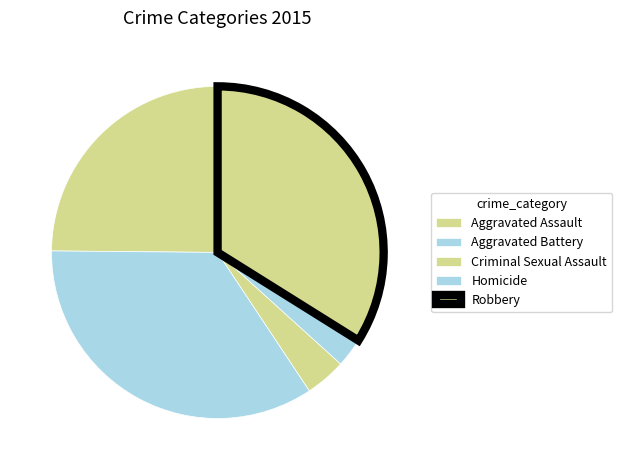

Which category has the biggest portion of the pie?

Aggravated Battery